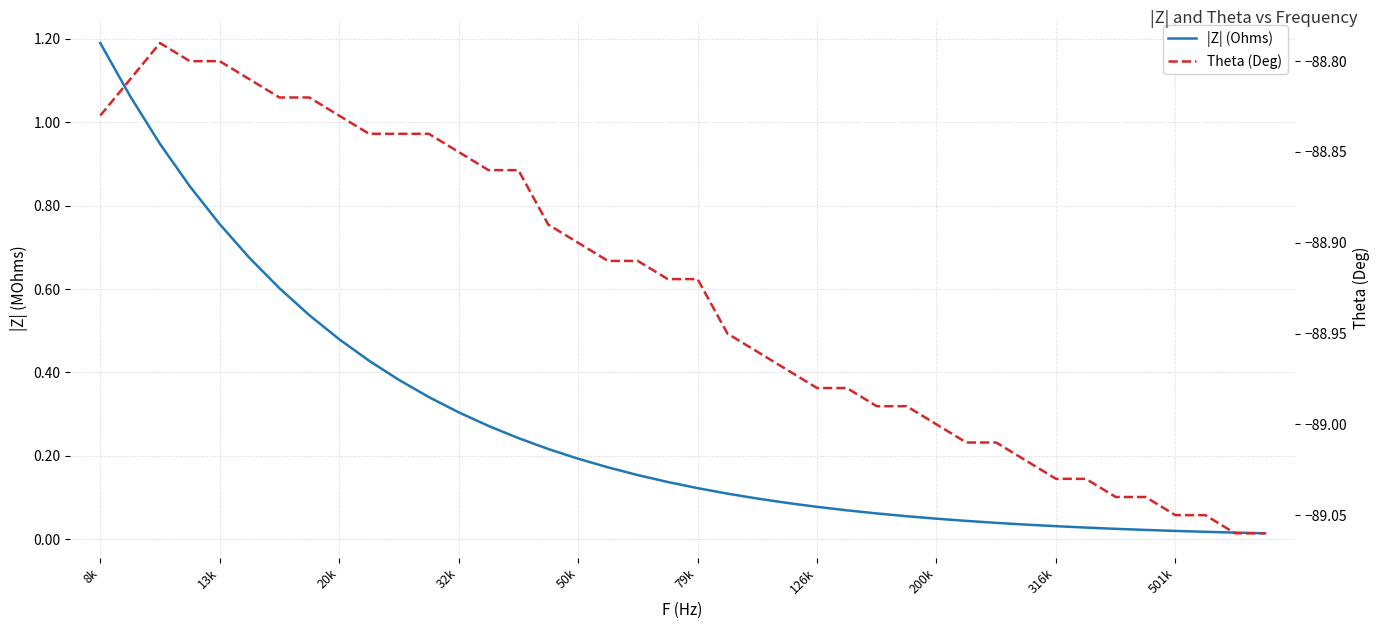

At how many categories does at least one series exceed -84?

40